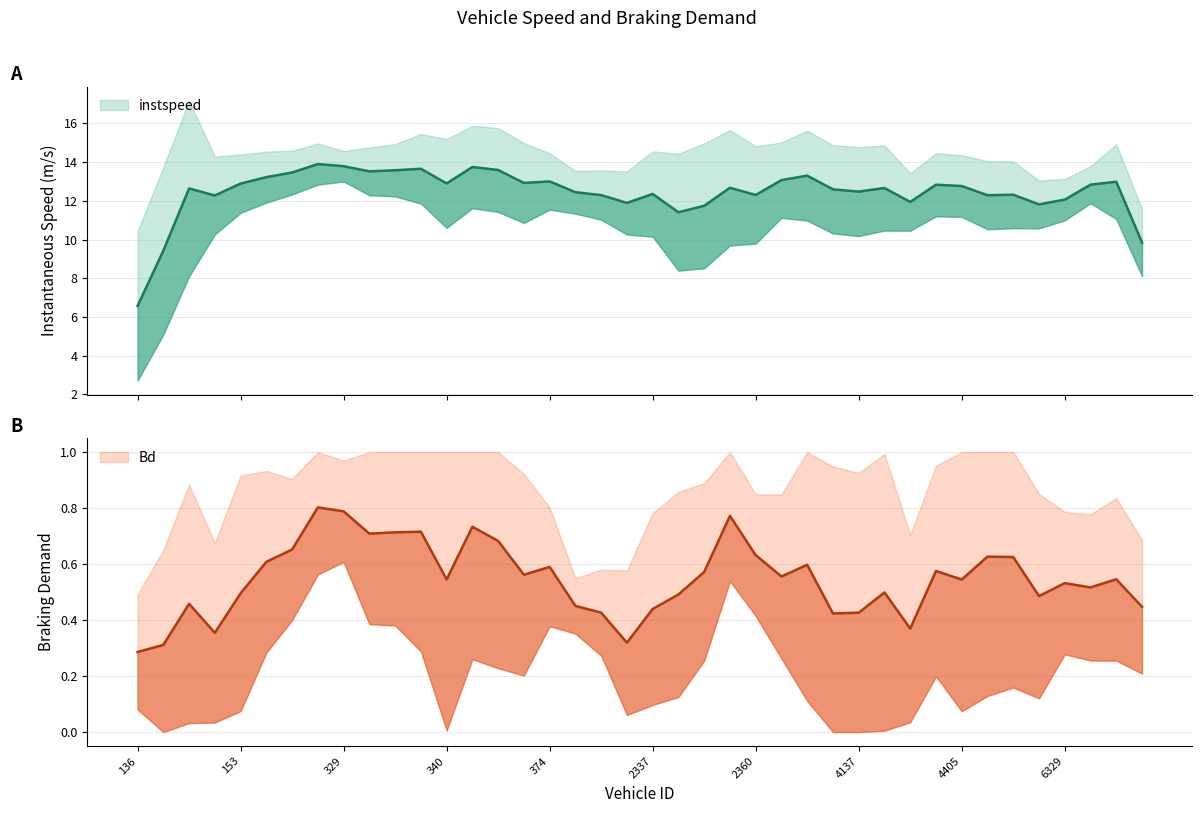

At which category does Bd reach its first local valley?

140